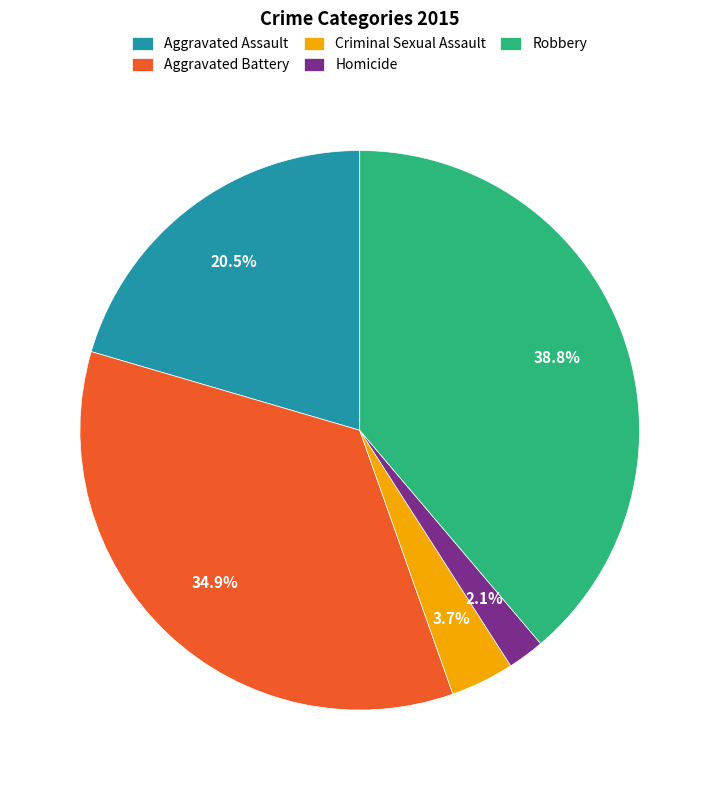

Which has a higher value, Criminal Sexual Assault or Robbery?

Robbery